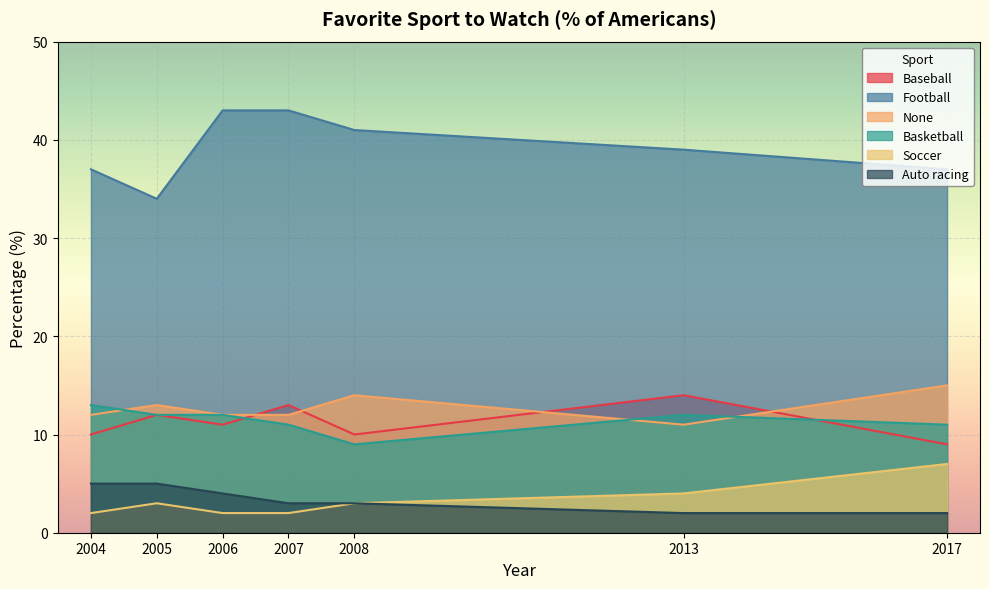

True or false: Basketball has a value of 7 at 2007.

False